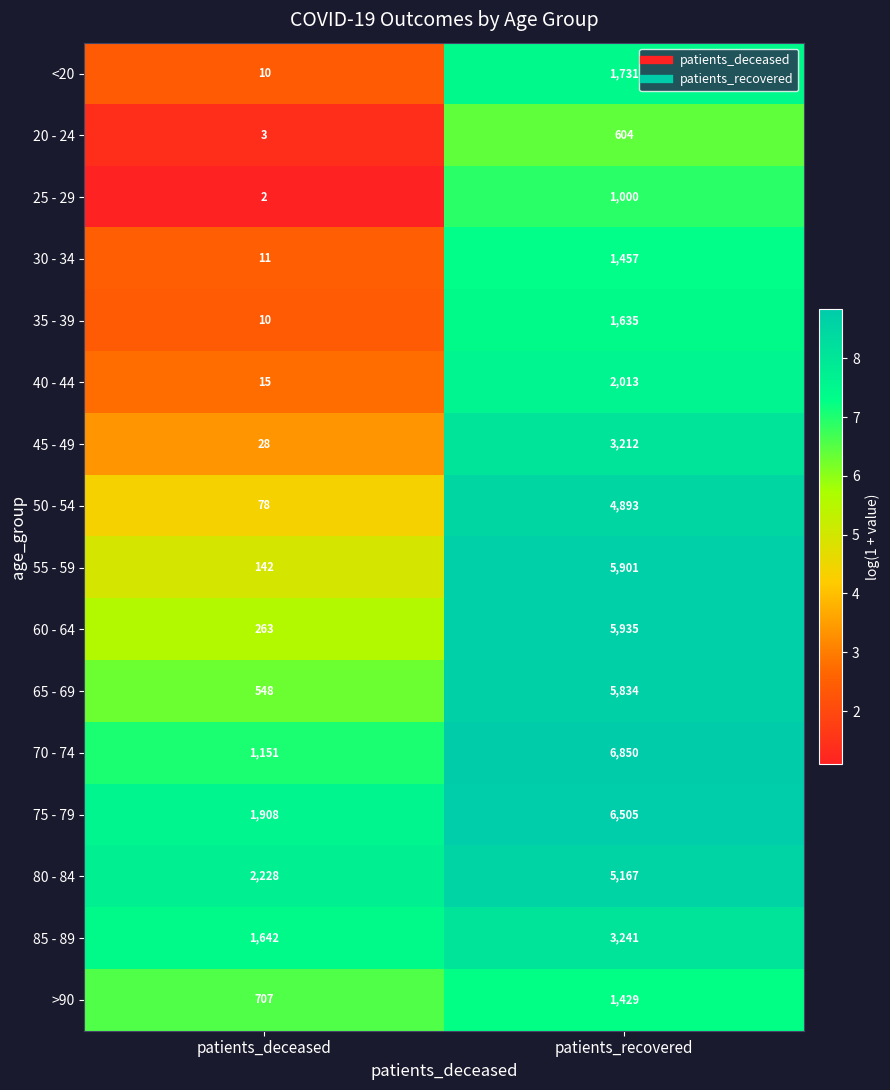

What is the sum of the 85 - 89 values at patients_recovered and patients_deceased?

4883